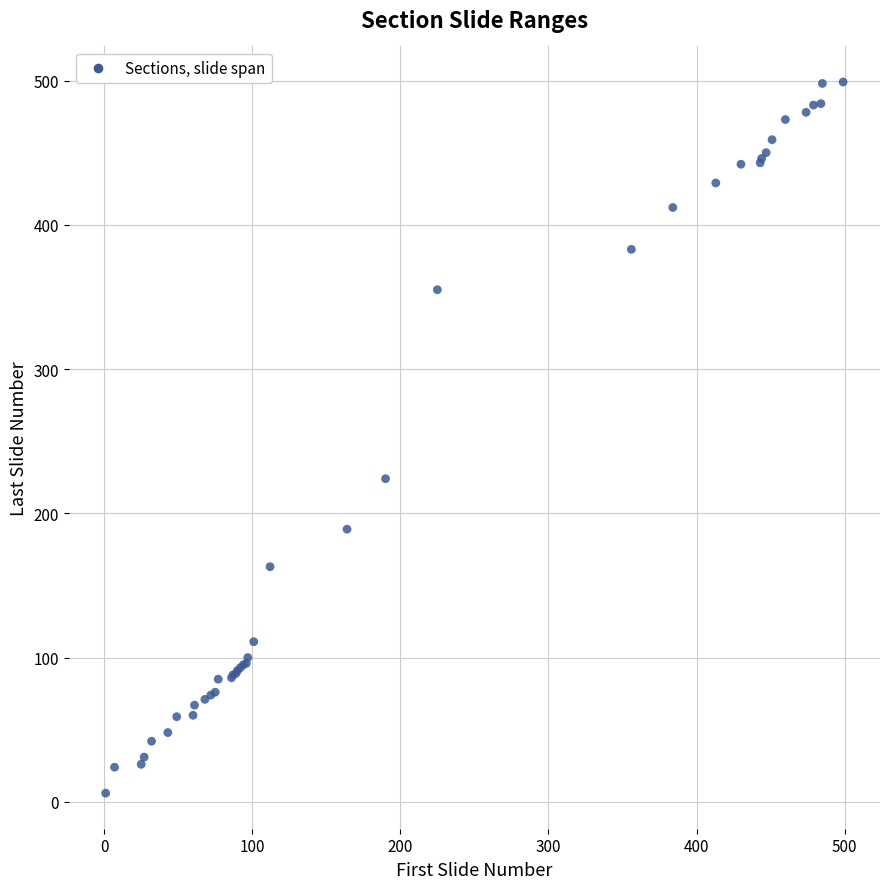

What Y value in the scatter plot is closest to 252?

224